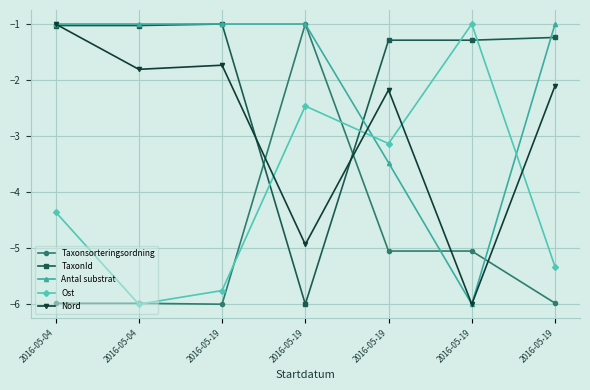

How many lines are shown in the chart?

5